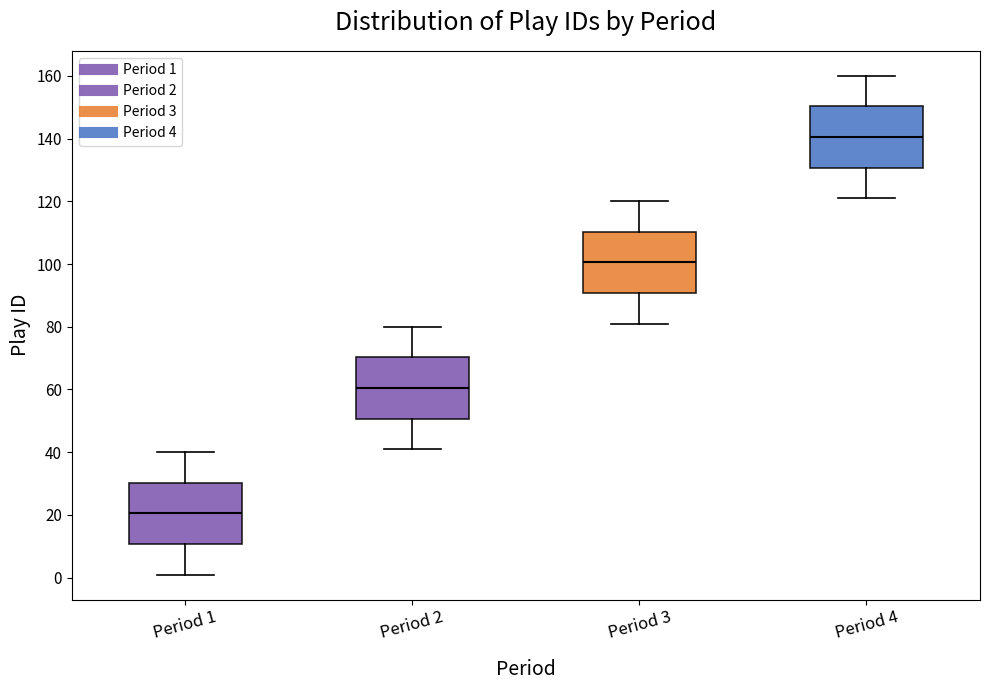

Where does the lower whisker of the box for Period 1 end on the y-axis? The values are not printed on the chart, so give them approximately, as read against the axis.

2